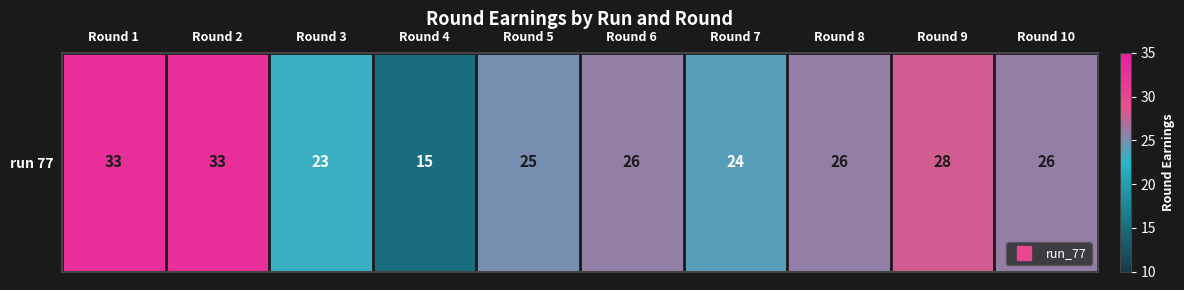

Between Round 5 and Round 6, which is larger?

Round 6